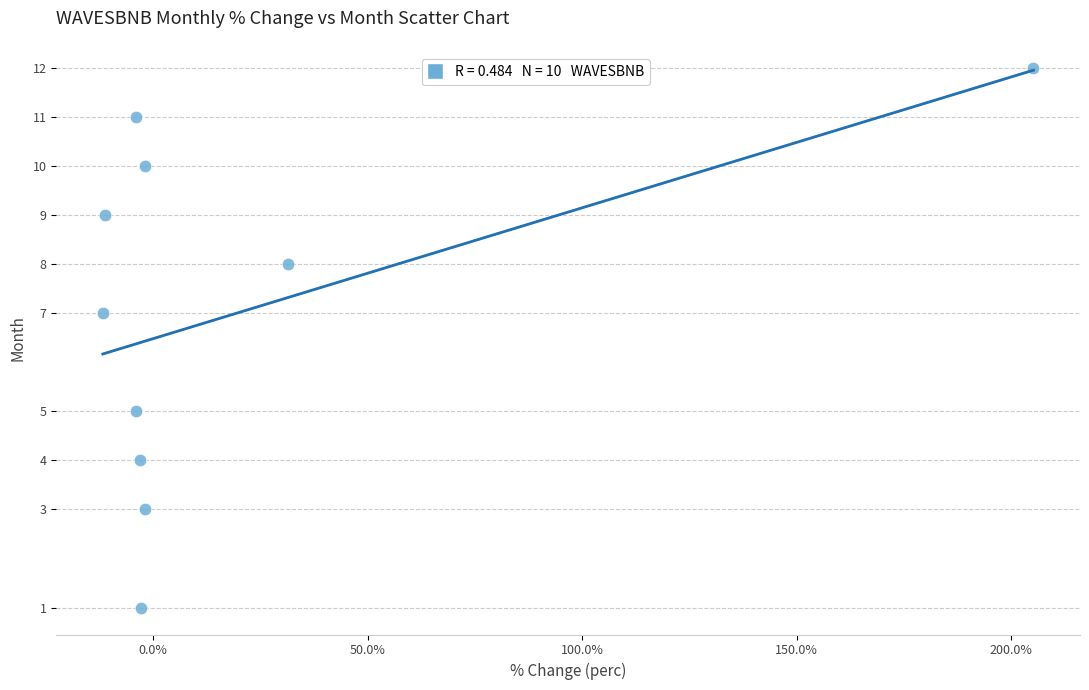

What is the range of Y values (max minus min)?

11